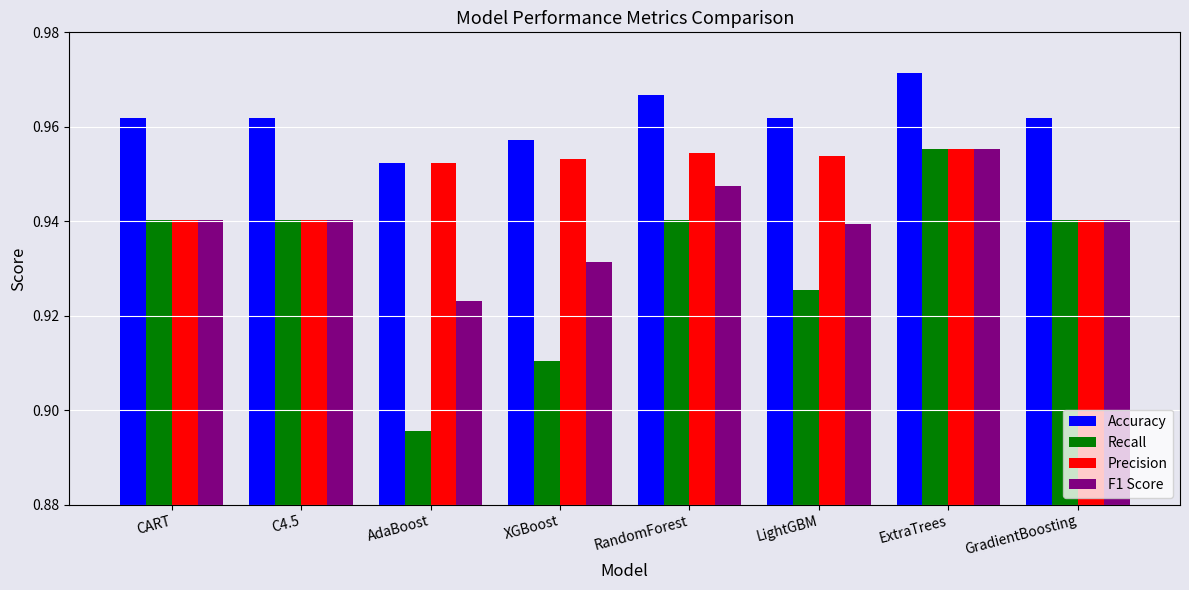

Count the F1 Score values in the range 0 to 1.

8